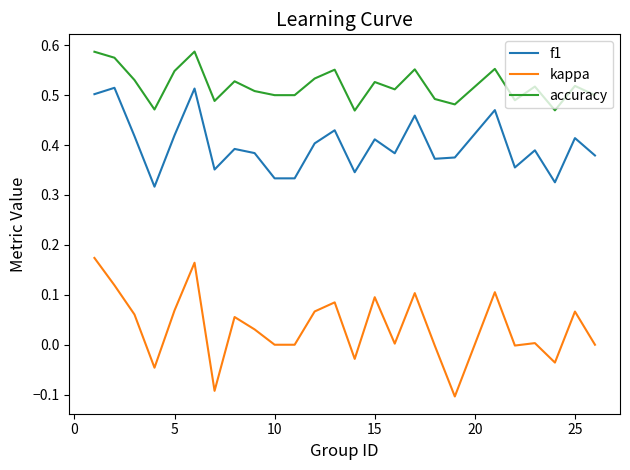

Rank the series by their average value, from lowest to highest.

kappa, f1, accuracy